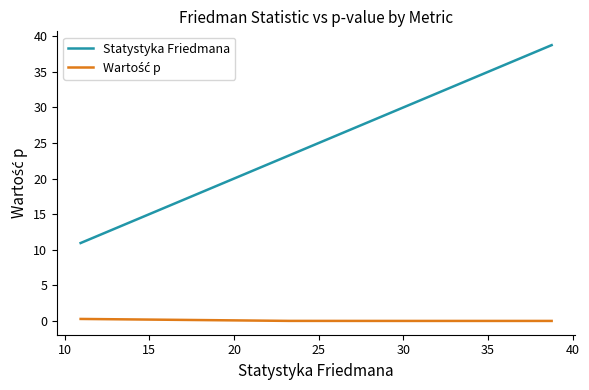

What is the difference between the highest and lowest values at 10?

33.5